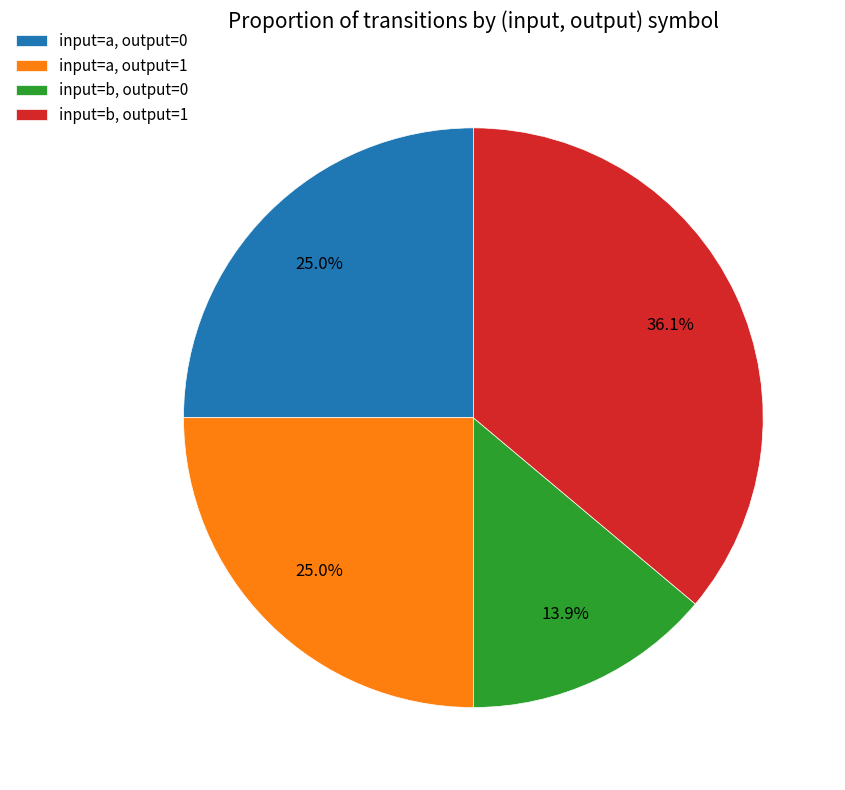

Approximately how many times larger is the value at input=a, output=1 compared to input=b, output=1?

0.7